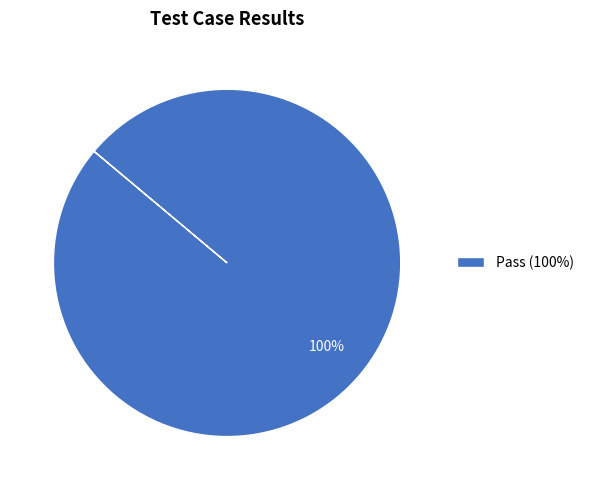

Count the number of slices in the pie.

1